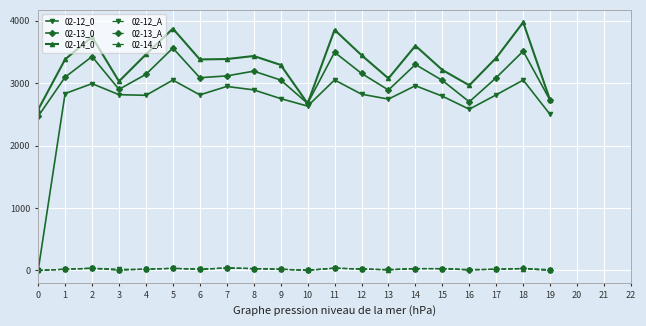

In 02-12_0, how many points are lower than both neighbors (excluding endpoints)?

5